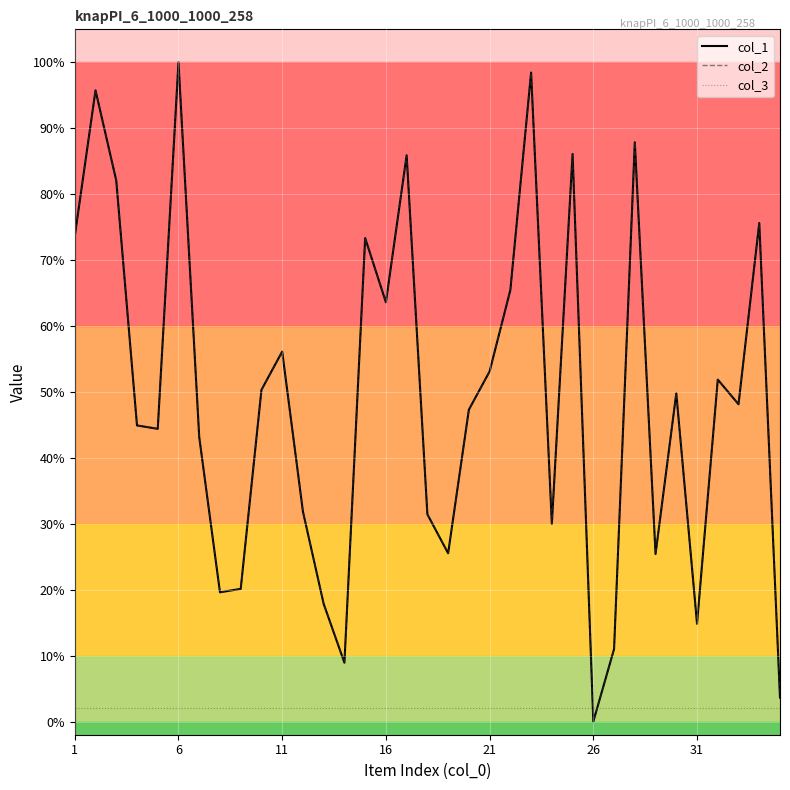

Does the chart have visible grid lines?

Yes